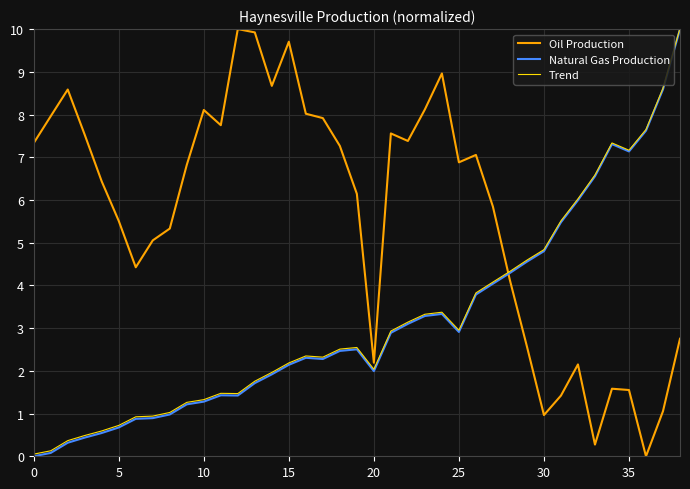

What is the maximum value for Natural Gas Production?

10.0